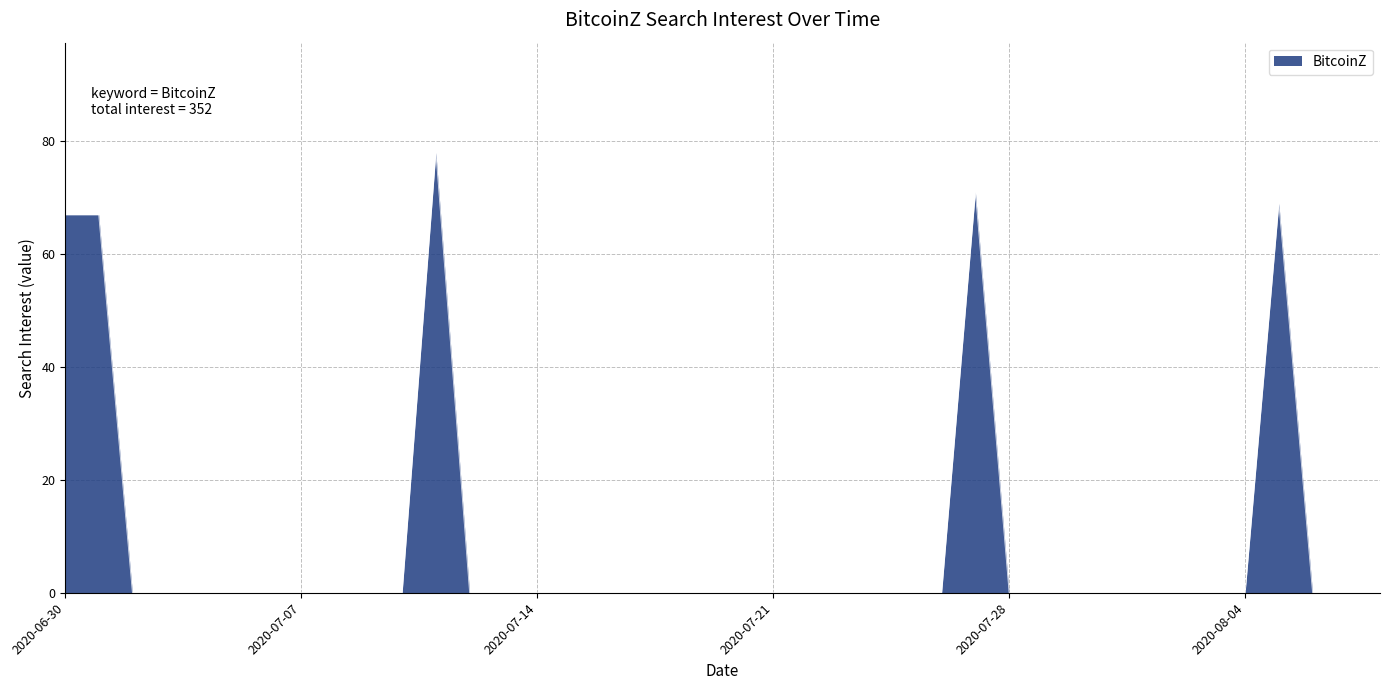

What is the difference between the maximum and minimum values?

78